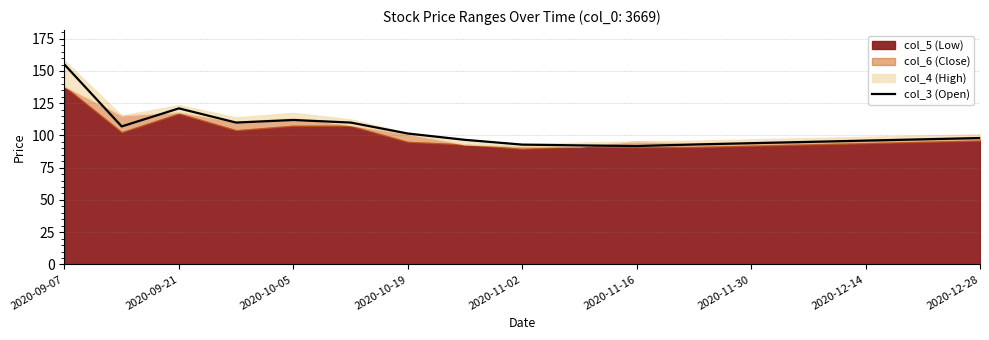

Is it true that col_3 (Open) equals 253.2 at 2020-09-07?

False